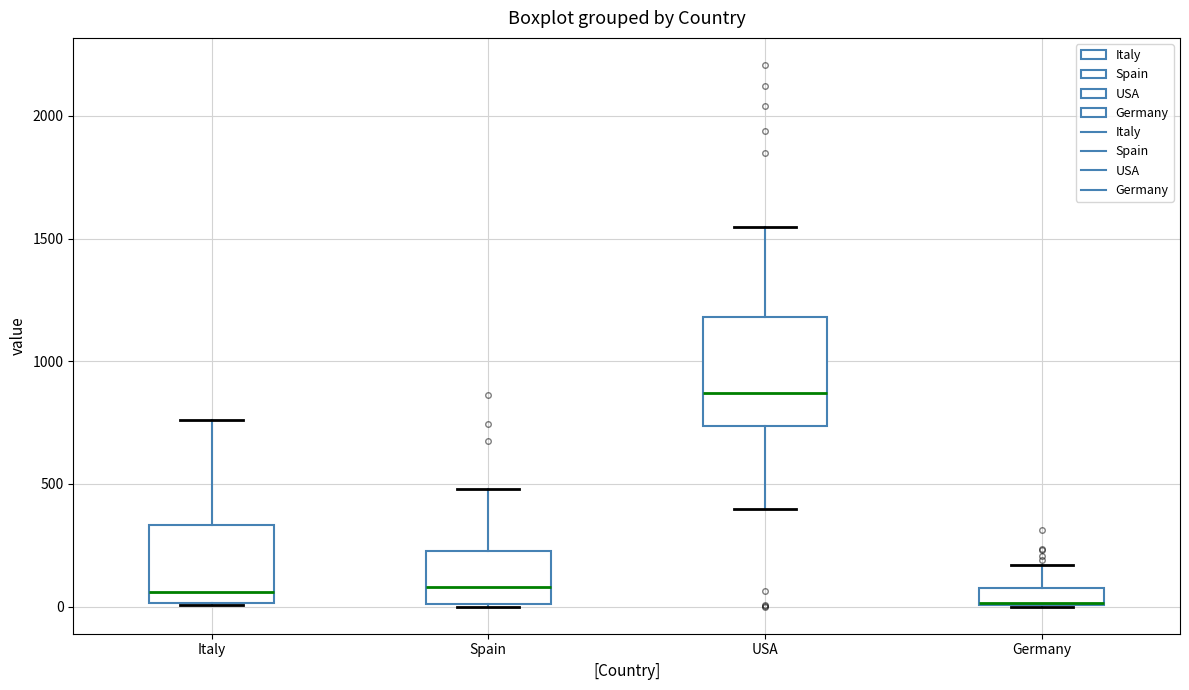

Which box is the tallest, from its lower edge to its upper edge?

USA